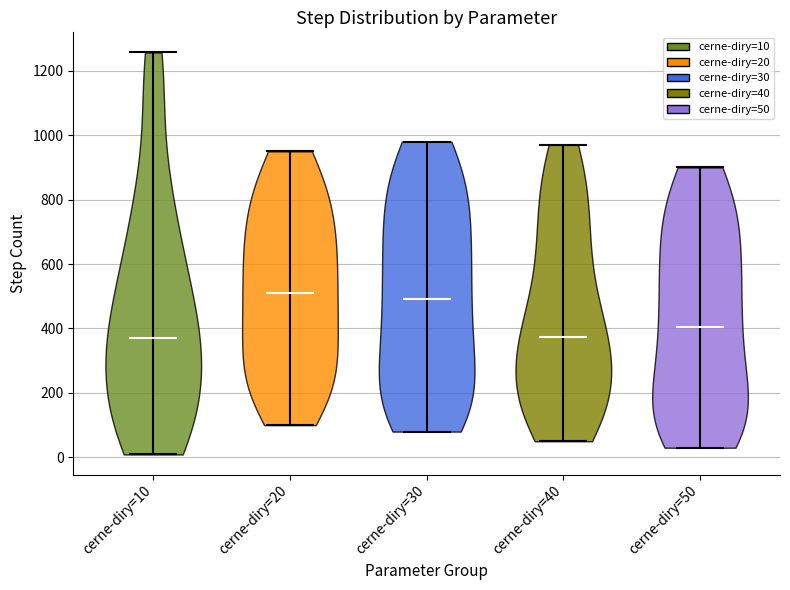

Reading left to right, read every violin against the y-axis: where its median line is, and the lowest and highest points it reaches. The values are not printed on the chart, so give them approximately, as read against the axis.

cerne-diry=10: median line 380, lowest point 0, highest point 1260
cerne-diry=20: median line 520, lowest point 100, highest point 960
cerne-diry=30: median line 500, lowest point 80, highest point 980
cerne-diry=40: median line 380, lowest point 60, highest point 980
cerne-diry=50: median line 400, lowest point 40, highest point 900